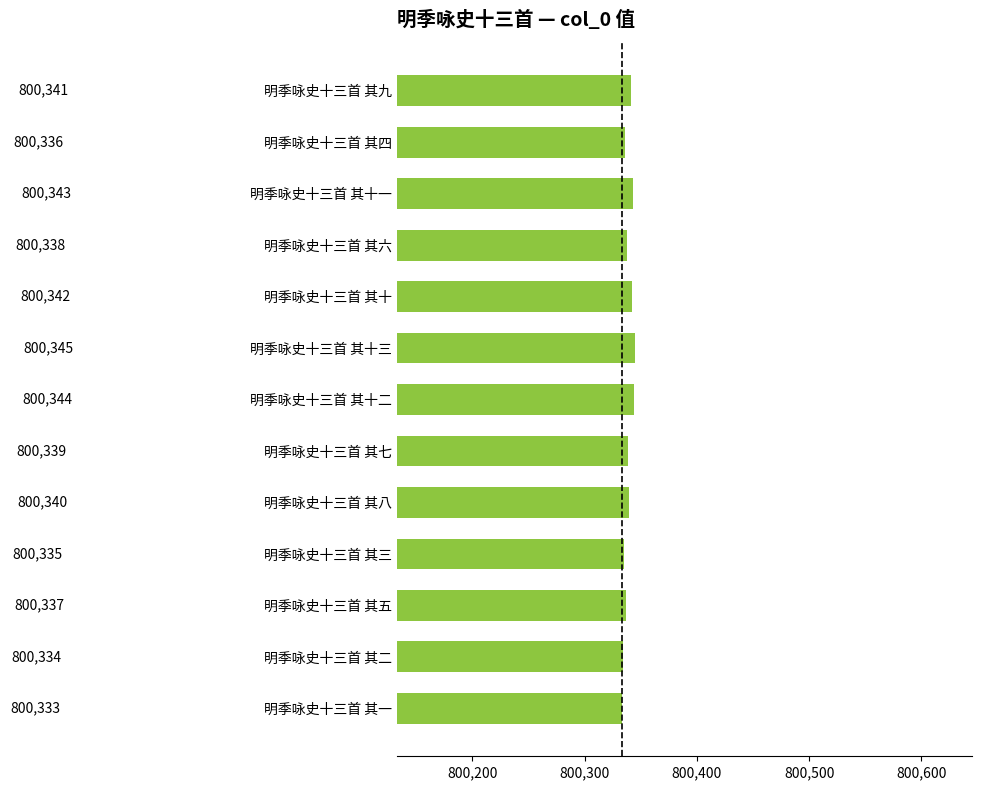

What is the value of the 4th bar from the top?

800338